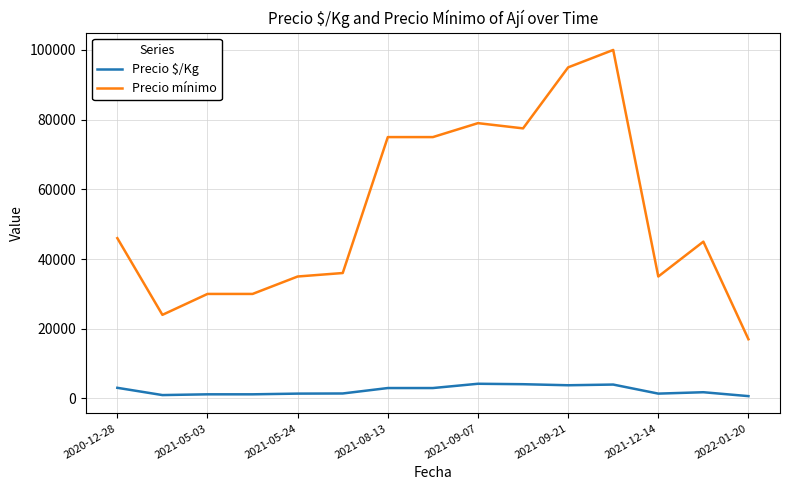

Which series has the widest spread of values?

Precio mínimo